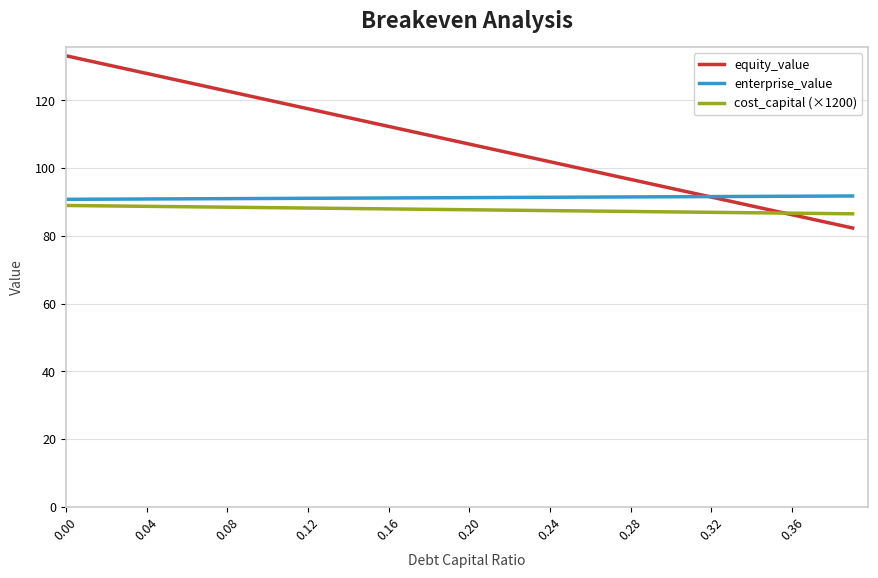

Which series has the largest total across all categories?

equity_value